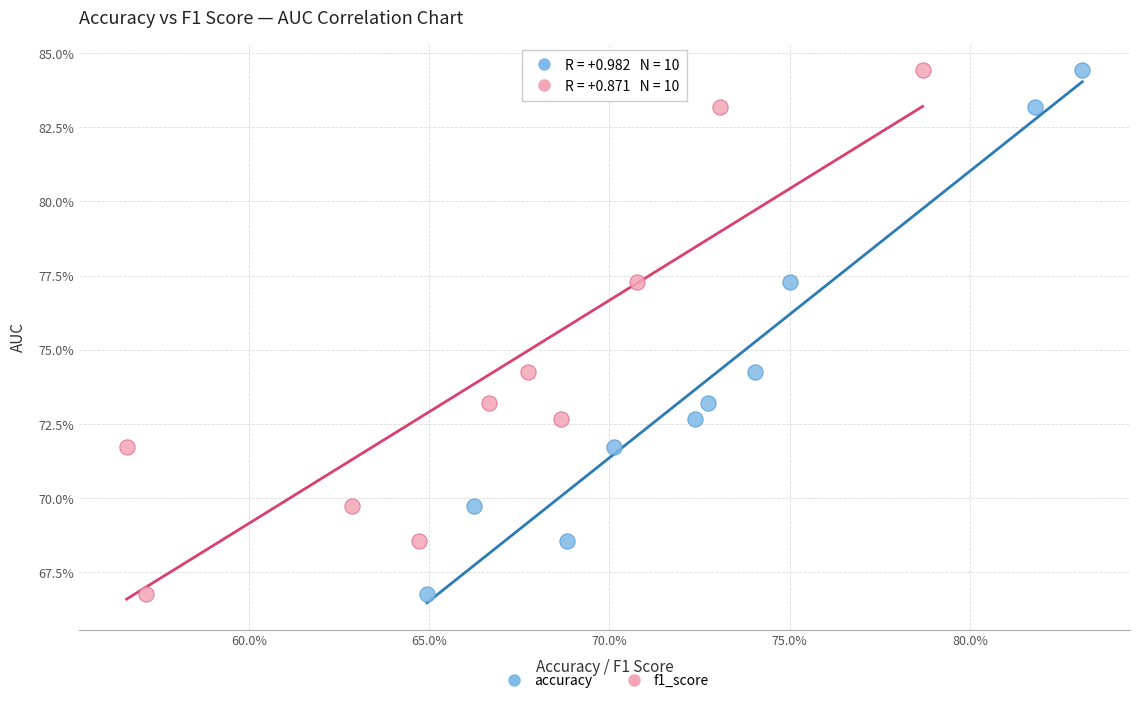

What are all the series names shown in the legend?

accuracy, f1_score